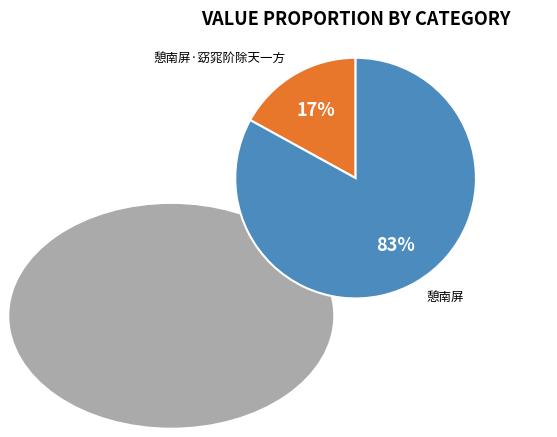

What is the change in value from 憩南屏·窈窕阶除天一方 to 憩南屏?

+809843